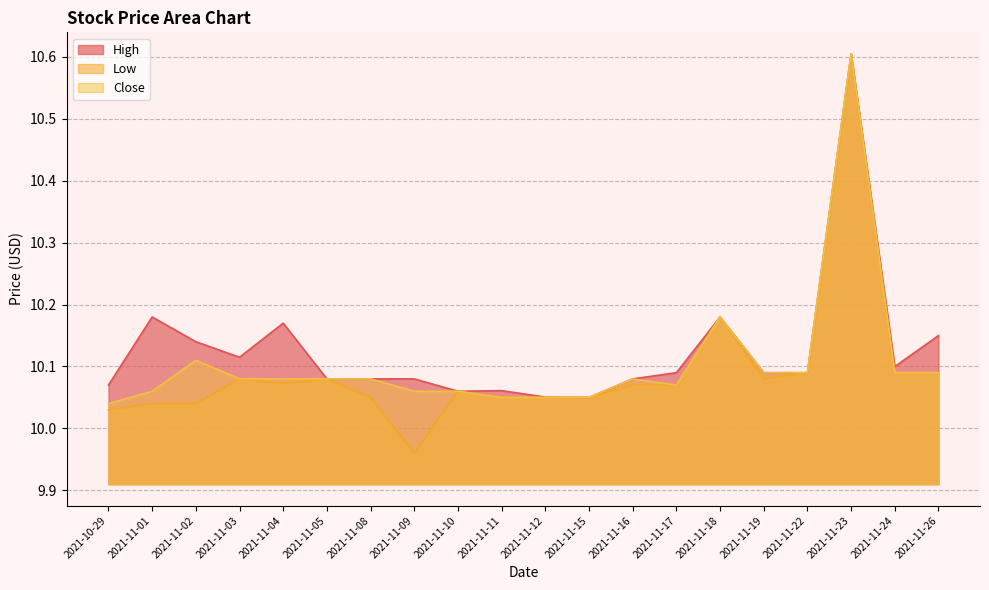

What is the approximate value of High at 2021-11-16?

10.1